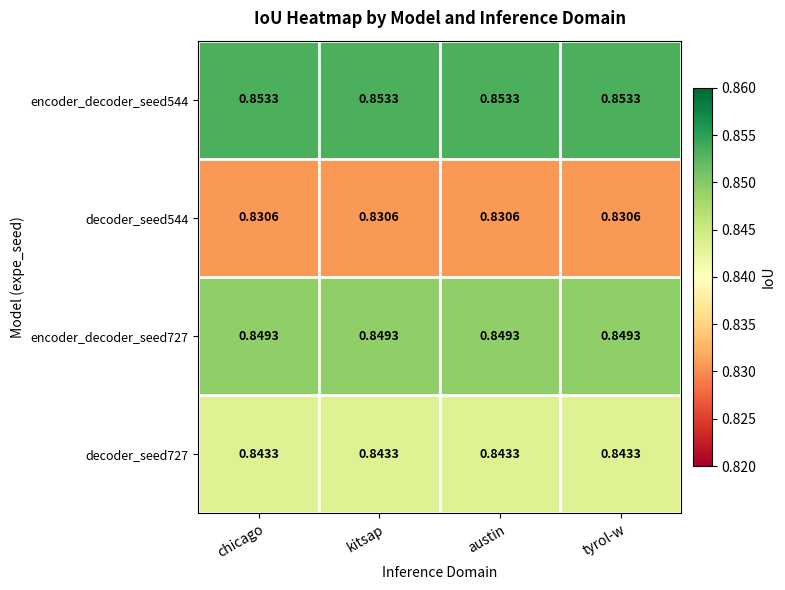

How many series are shown in this chart?

4